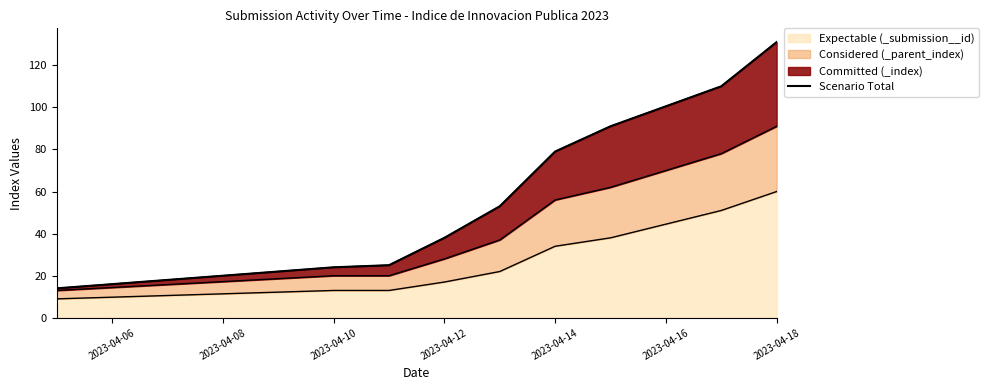

What is the sum of all values?

565